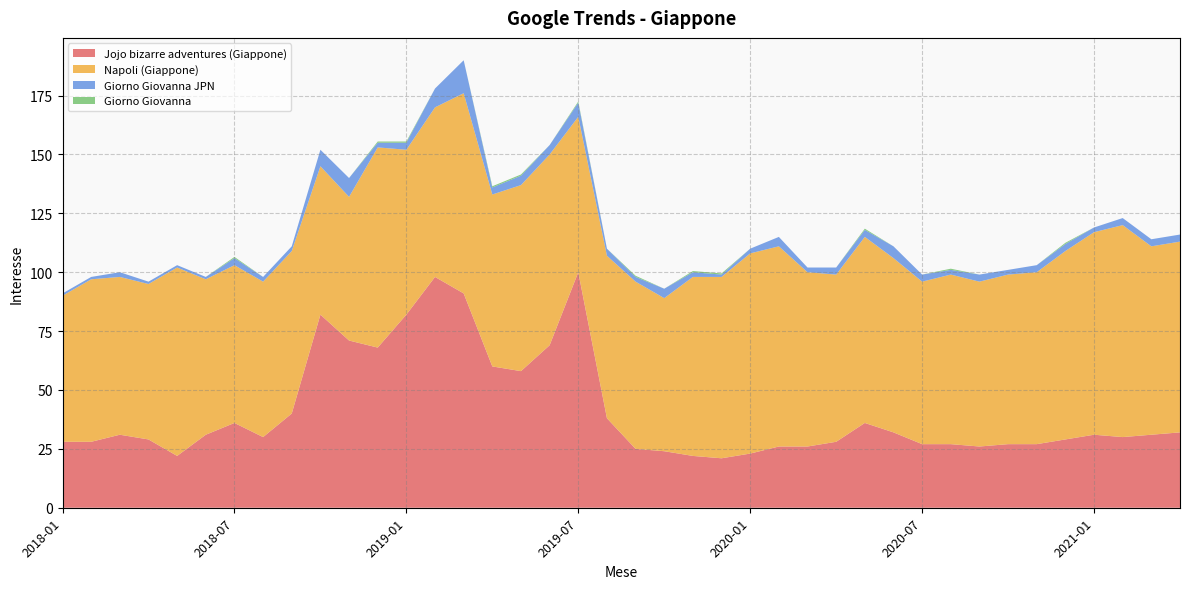

Reading left to right, what are all the values shown in this chart?

Jojo bizarre adventures (Giappone): 2018-01=28.0	2018-02=28.0	2018-03=31.0	2018-04=29.0	2018-05=22.0	2018-06=31.0	2018-07=36.0	2018-08=30.0	2018-09=40.0	2018-10=82.0	2018-11=71.0	2018-12=68.0	2019-01=82.0	2019-02=98.0	2019-03=91.0	2019-04=60.0	2019-05=58.0	2019-06=69.0	2019-07=100.0	2019-08=38.0	2019-09=25.0	2019-10=24.0	2019-11=22.0	2019-12=21.0	2020-01=23.0	2020-02=26.0	2020-03=26.0	2020-04=28.0	2020-05=36.0	2020-06=32.0	2020-07=27.0	2020-08=27.0	2020-09=26.0	2020-10=27.0	2020-11=27.0	2020-12=29.0	2021-01=31.0	2021-02=30.0	2021-03=31.0	2021-04=32.0
Napoli (Giappone): 2018-01=62.0	2018-02=69.0	2018-03=67.0	2018-04=66.0	2018-05=80.0	2018-06=66.0	2018-07=67.0	2018-08=66.0	2018-09=69.0	2018-10=63.0	2018-11=61.0	2018-12=85.0	2019-01=70.0	2019-02=72.0	2019-03=85.0	2019-04=73.0	2019-05=79.0	2019-06=81.0	2019-07=66.0	2019-08=69.0	2019-09=71.0	2019-10=65.0	2019-11=76.0	2019-12=77.0	2020-01=85.0	2020-02=85.0	2020-03=74.0	2020-04=71.0	2020-05=79.0	2020-06=74.0	2020-07=69.0	2020-08=72.0	2020-09=70.0	2020-10=72.0	2020-11=73.0	2020-12=80.0	2021-01=86.0	2021-02=90.0	2021-03=80.0	2021-04=81.0
Giorno Giovanna JPN: 2018-01=1.0	2018-02=1.0	2018-03=2.0	2018-04=1.0	2018-05=1.0	2018-06=1.0	2018-07=3.0	2018-08=2.0	2018-09=2.0	2018-10=7.0	2018-11=8.0	2018-12=2.0	2019-01=3.0	2019-02=8.0	2019-03=14.0	2019-04=3.0	2019-05=4.0	2019-06=4.0	2019-07=6.0	2019-08=3.0	2019-09=2.0	2019-10=4.0	2019-11=2.0	2019-12=1.0	2020-01=2.0	2020-02=4.0	2020-03=2.0	2020-04=3.0	2020-05=3.0	2020-06=5.0	2020-07=3.0	2020-08=2.0	2020-09=3.0	2020-10=2.0	2020-11=3.0	2020-12=3.0	2021-01=2.0	2021-02=3.0	2021-03=3.0	2021-04=3.0
Giorno Giovanna: 2018-01=0.0	2018-02=0.0	2018-03=0.0	2018-04=0.0	2018-05=0.0	2018-06=0.0	2018-07=0.5	2018-08=0.0	2018-09=0.0	2018-10=0.0	2018-11=0.0	2018-12=0.5	2019-01=0.5	2019-02=0.0	2019-03=0.0	2019-04=0.5	2019-05=0.5	2019-06=0.0	2019-07=0.5	2019-08=0.0	2019-09=0.5	2019-10=0.0	2019-11=0.5	2019-12=0.5	2020-01=0.0	2020-02=0.0	2020-03=0.0	2020-04=0.0	2020-05=0.5	2020-06=0.0	2020-07=0.0	2020-08=0.5	2020-09=0.0	2020-10=0.0	2020-11=0.0	2020-12=0.5	2021-01=0.0	2021-02=0.0	2021-03=0.0	2021-04=0.0